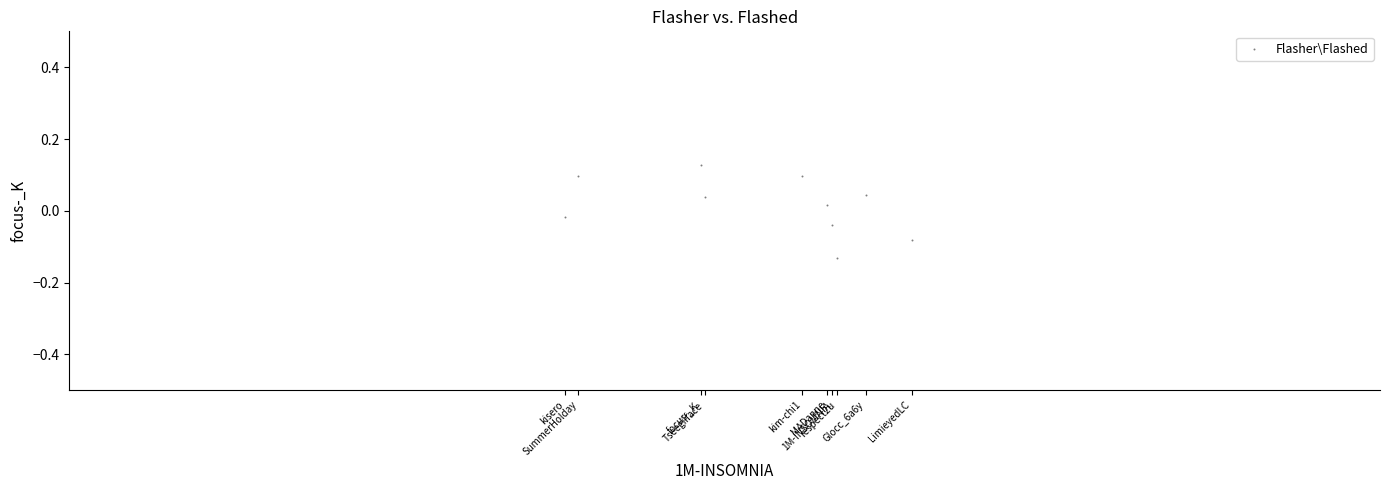

What is the range of X values (max minus min)?

0.3